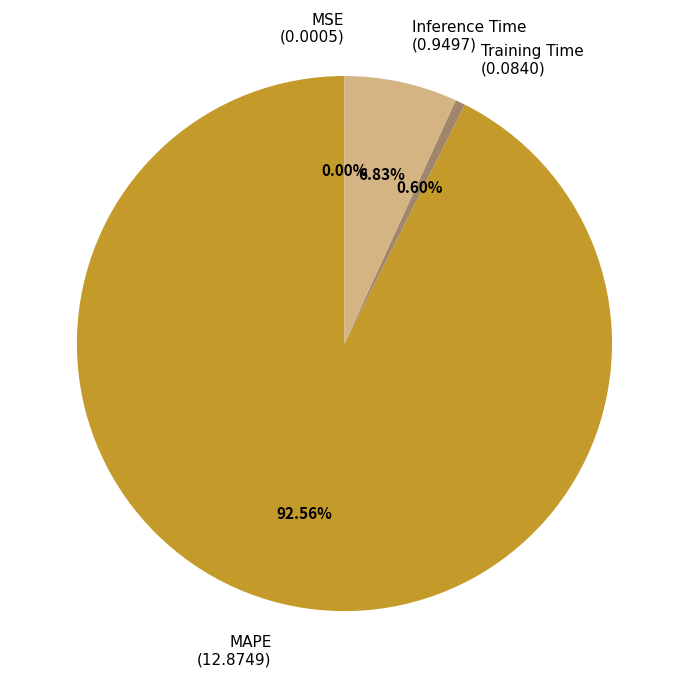

Is Inference Time (0.9497) the majority of the pie?

No